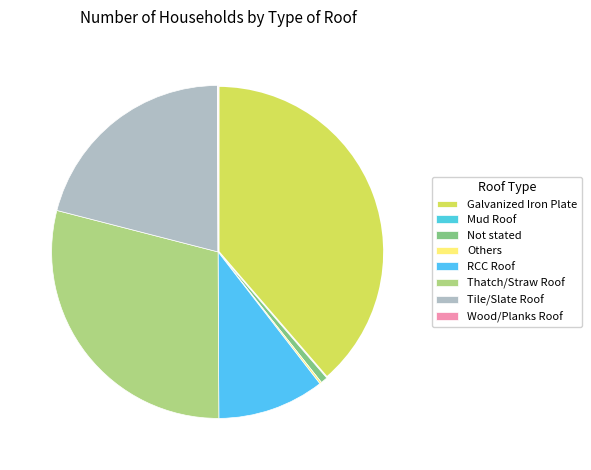

Rank the categories by value from lowest to highest.

Mud Roof, Wood/Planks Roof, Others, Not stated, RCC Roof, Tile/Slate Roof, Thatch/Straw Roof, Galvanized Iron Plate